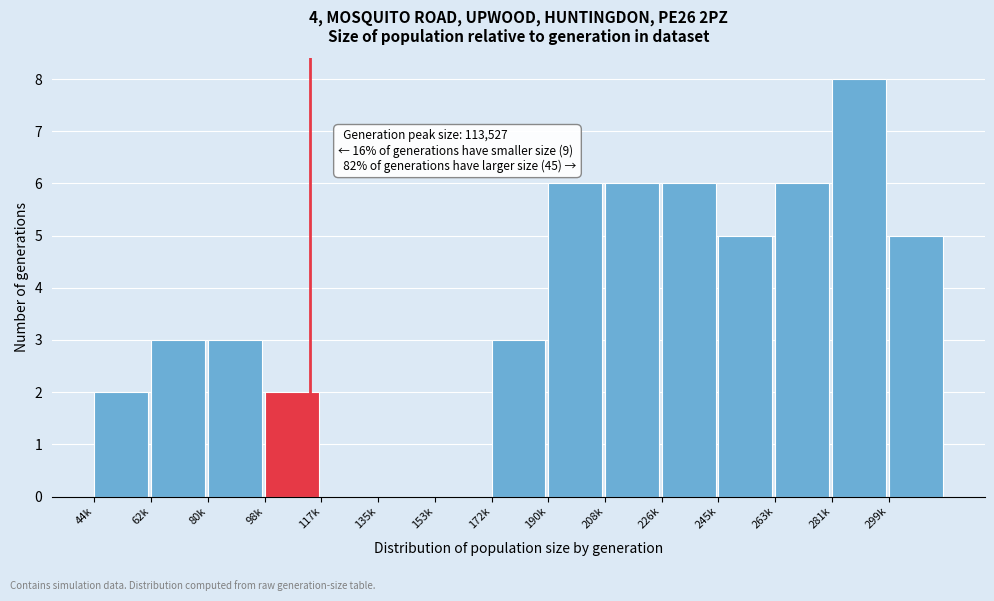

Reading left to right, extract all data points from this chart.

44k=2	62k=3	80k=3	98k=2	117k=0	135k=0	153k=0	172k=3	190k=6	208k=6	226k=6	245k=5	263k=6	281k=8	299k=5